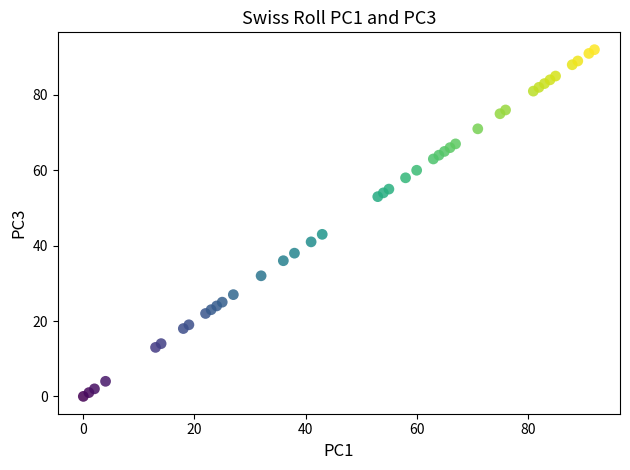

What Y value in the scatter plot is closest to 46?

43